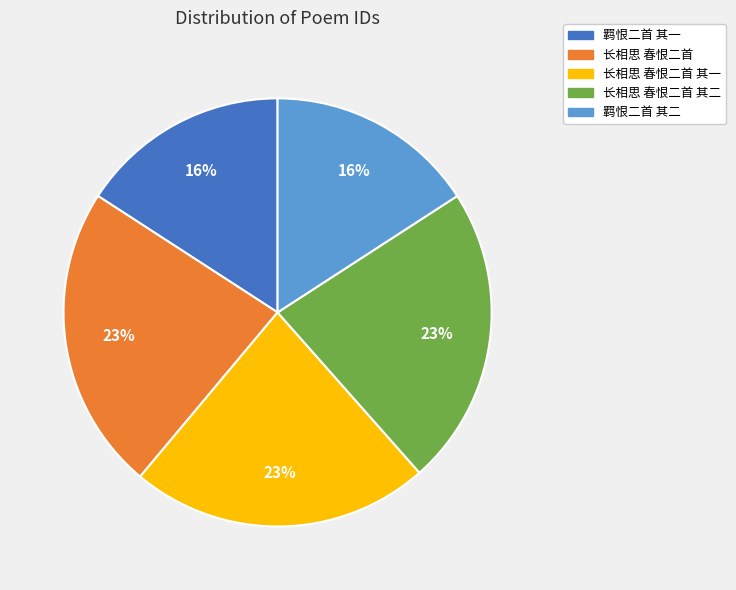

Is there a majority slice in this chart?

No